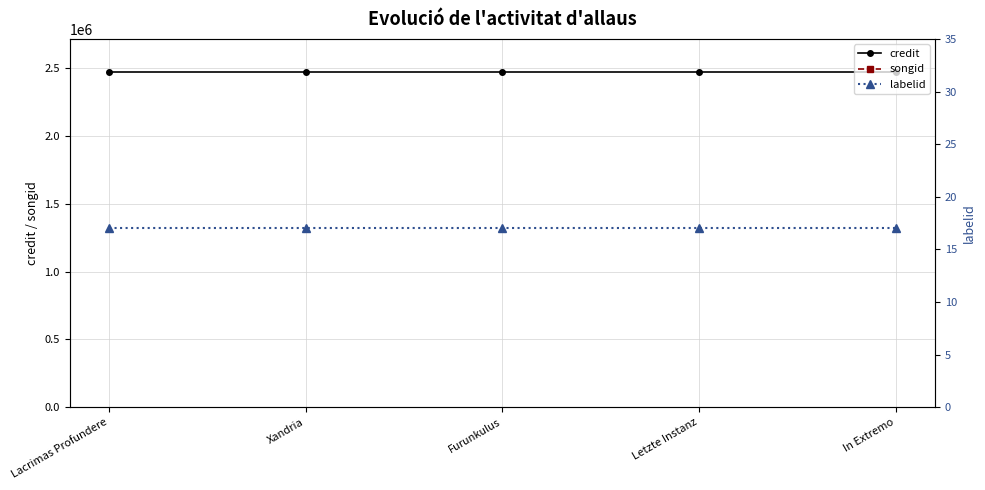

True or false: credit has a value of 2465888 at Xandria.

True